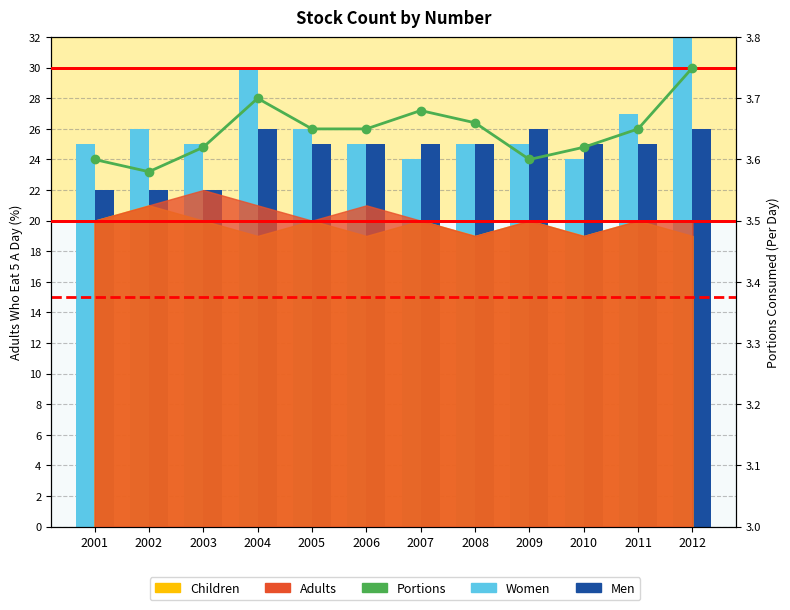

Reading right to left, extract all data points from this chart.

Women: 2012=32.0	2011=27.0	2010=24.0	2009=25.0	2008=25.0	2007=24.0	2006=25.0	2005=26.0	2004=30.0	2003=25.0	2002=26.0	2001=25.0
Men: 2012=26.0	2011=25.0	2010=25.0	2009=26.0	2008=25.0	2007=25.0	2006=25.0	2005=25.0	2004=26.0	2003=22.0	2002=22.0	2001=22.0
Portions: 2012=3.8	2011=3.6	2010=3.6	2009=3.6	2008=3.7	2007=3.7	2006=3.6	2005=3.6	2004=3.7	2003=3.6	2002=3.6	2001=3.6